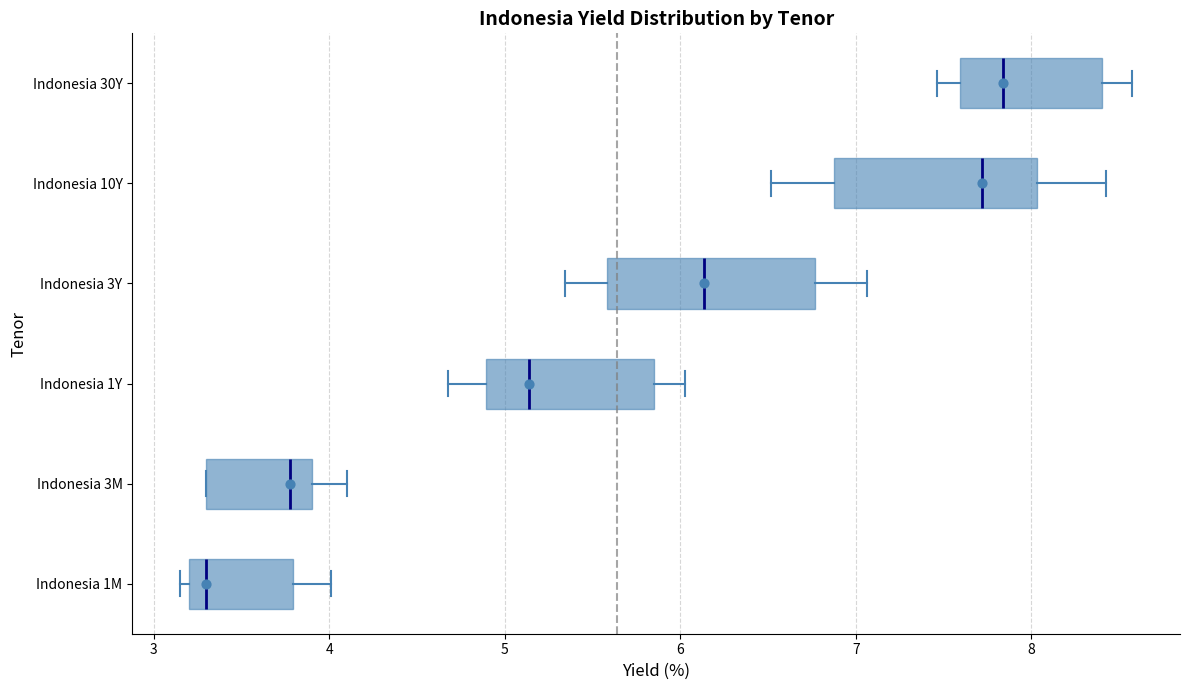

Reading bottom to top, transcribe this box plot: for each box, give where its median line is, the range the box spans, and where its two whiskers end, as read against the x-axis. The values are not printed on the chart, so give them approximately, as read against the axis.

Indonesia 1M: median 3.3, box 3.2 to 3.8, whiskers 3.2 (just left of the box's left edge) to 4.0
Indonesia 3M: median 3.8, box 3.3 to 3.9, whiskers 3.3 to 4.1
Indonesia 1Y: median 5.1, box 4.9 to 5.9, whiskers 4.7 to 6.0
Indonesia 3Y: median 6.1, box 5.6 to 6.8, whiskers 5.3 to 7.1
Indonesia 10Y: median 7.7, box 6.9 to 8.0, whiskers 6.5 to 8.4
Indonesia 30Y: median 7.8, box 7.6 to 8.4, whiskers 7.5 to 8.6